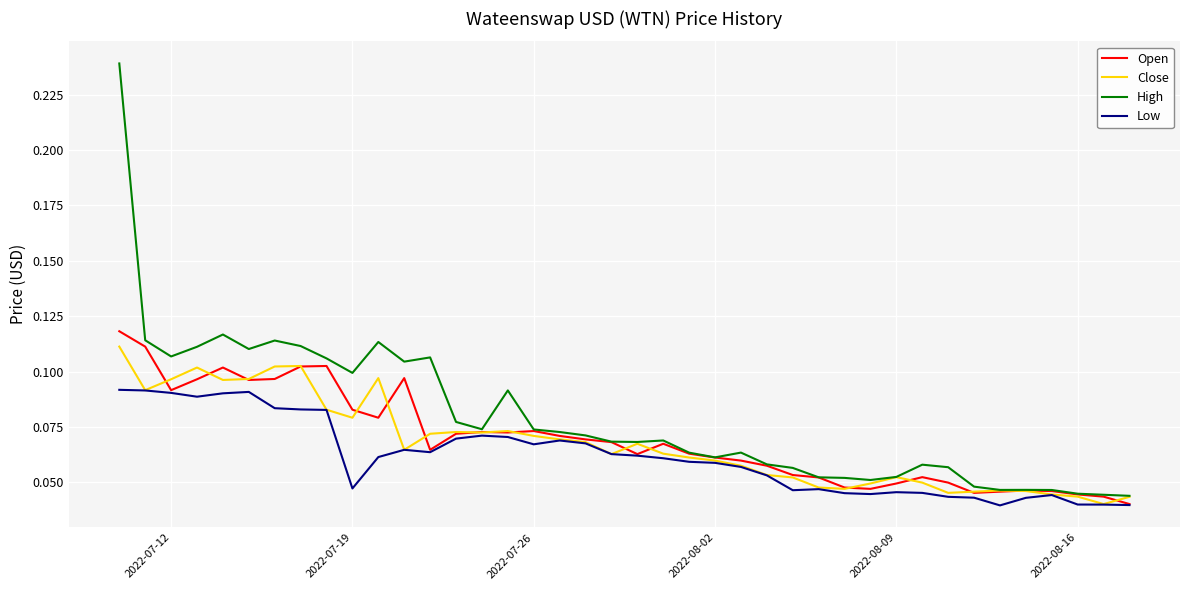

How many High values are between 0 and 1?

40